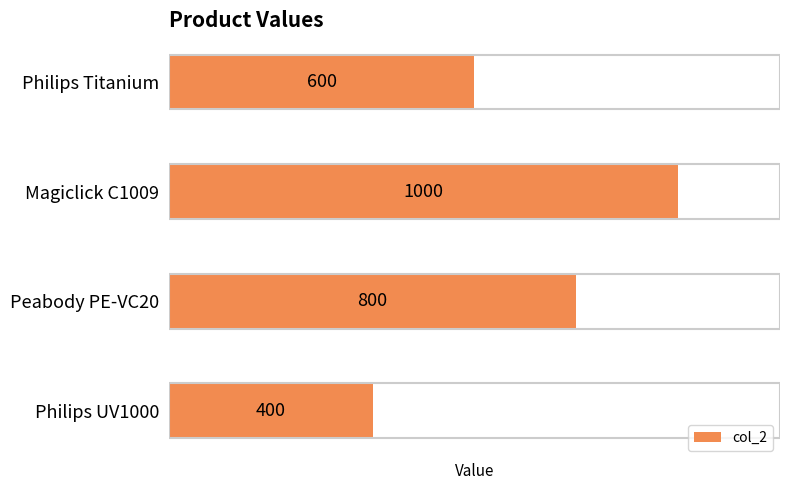

Does the chart contain any negative values?

No